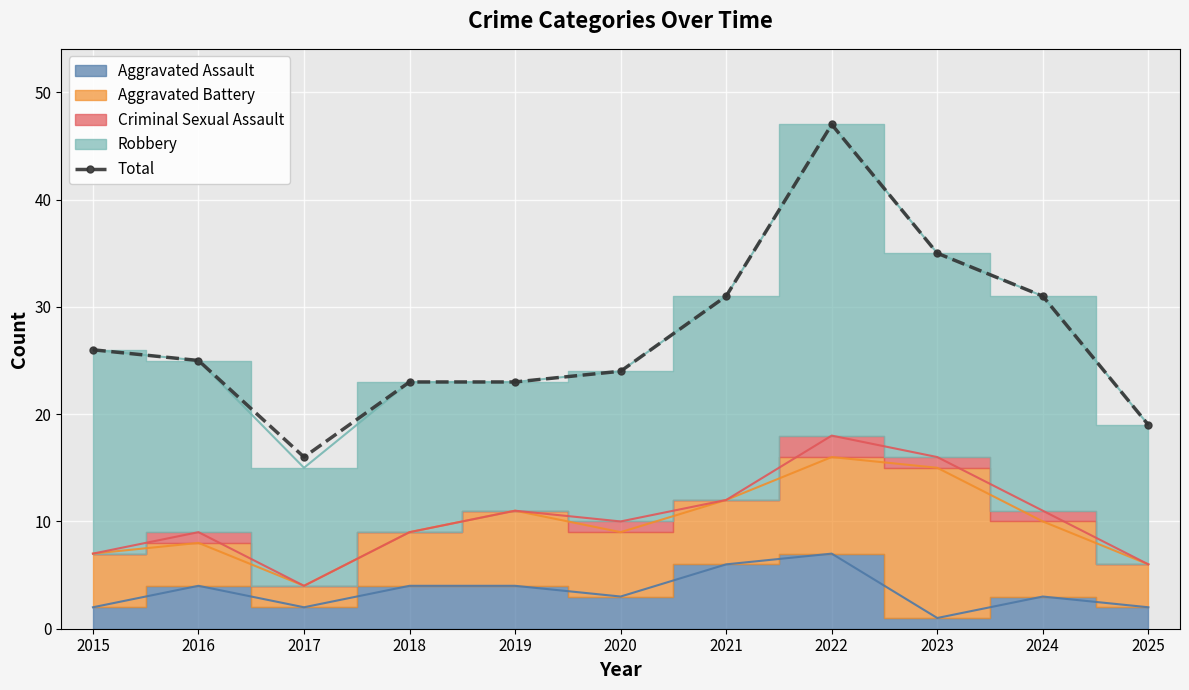

Is it true that the value at 2015 is 26?

True